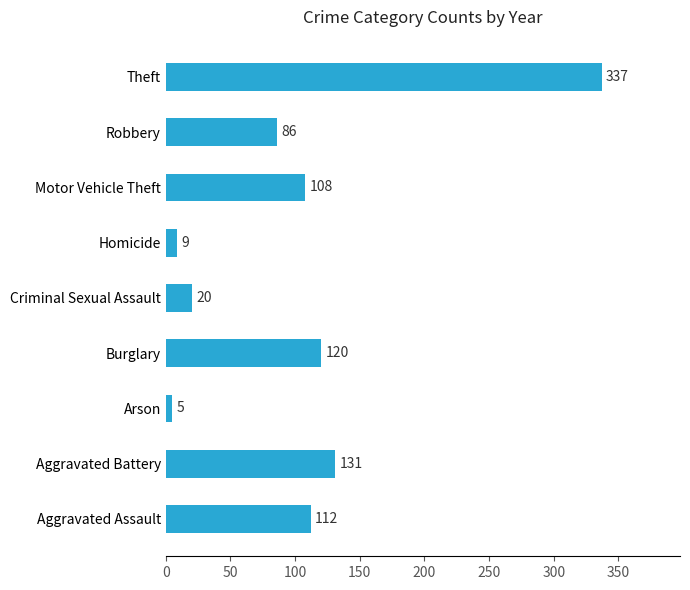

Rank the categories by value from lowest to highest.

Arson, Homicide, Criminal Sexual Assault, Robbery, Motor Vehicle Theft, Aggravated Assault, Burglary, Aggravated Battery, Theft